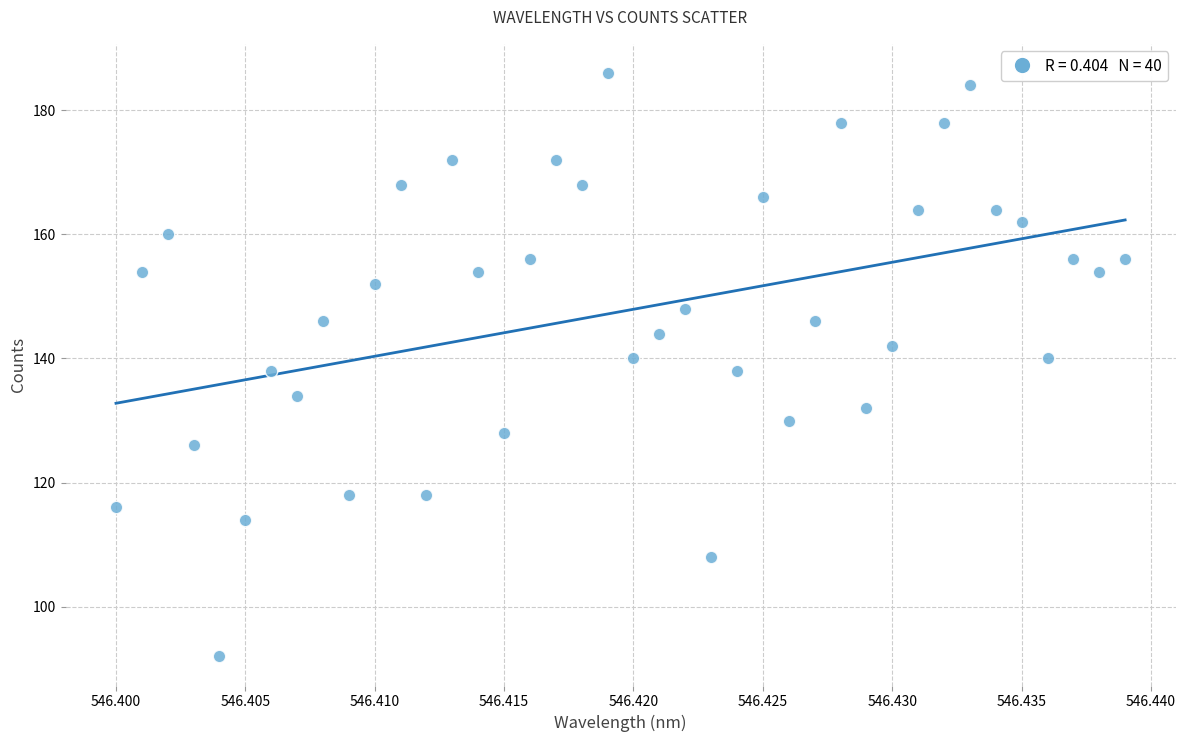

What is the range of Y values (max minus min)?

94